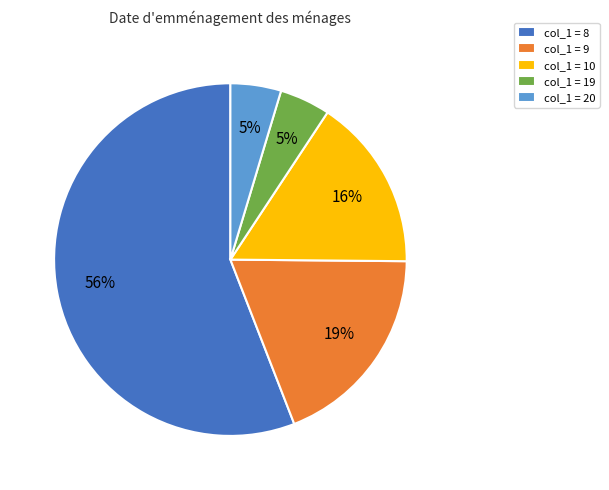

How many segments does this pie chart have?

5